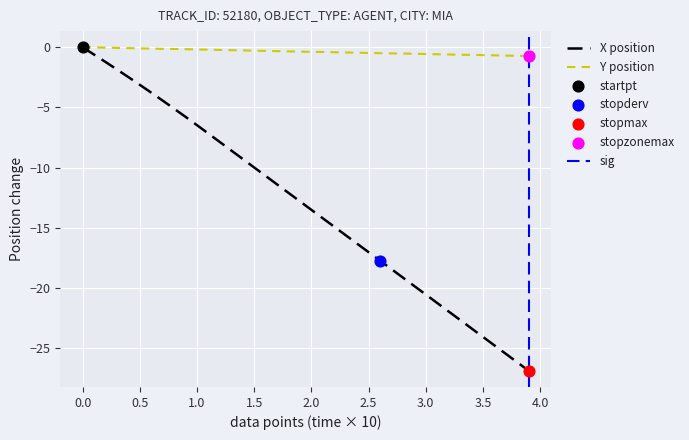

Is it true that Y position equals -0.3 at 1.5?

True